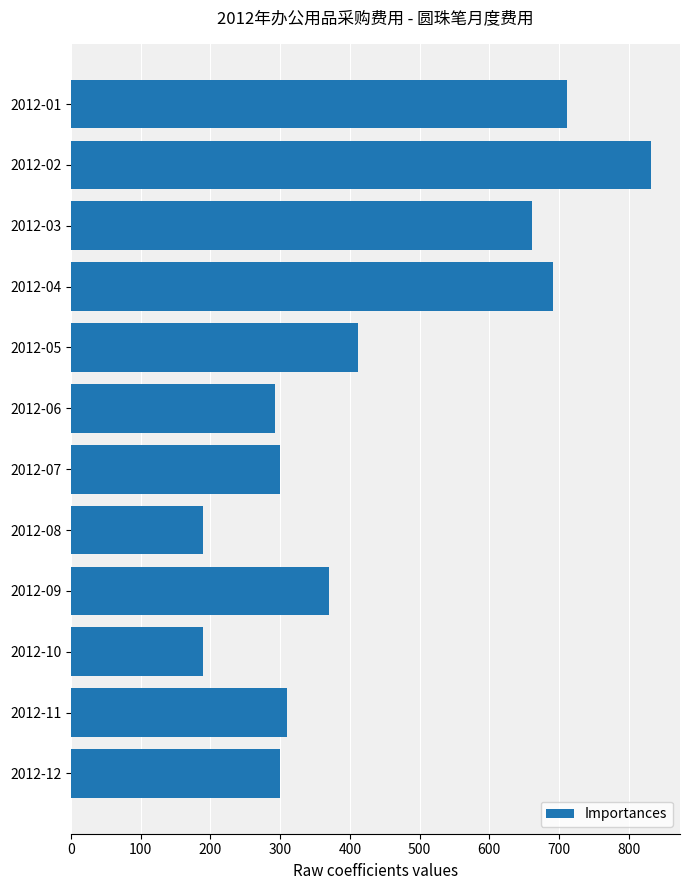

What is the sum of all values?

5262